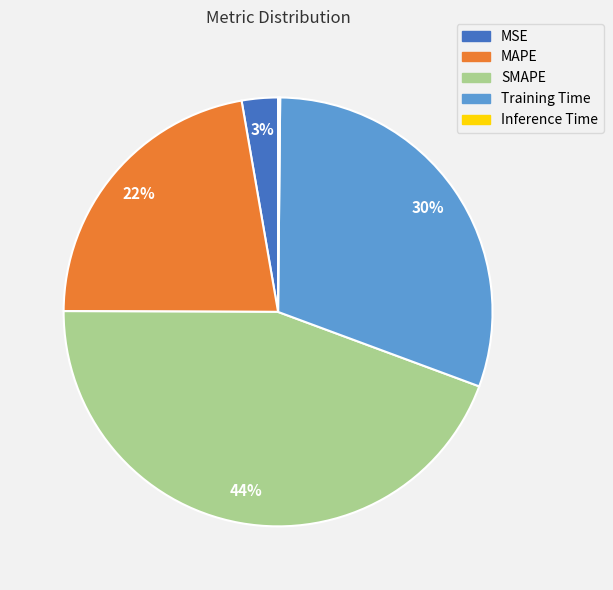

Which category has the biggest portion of the pie?

SMAPE